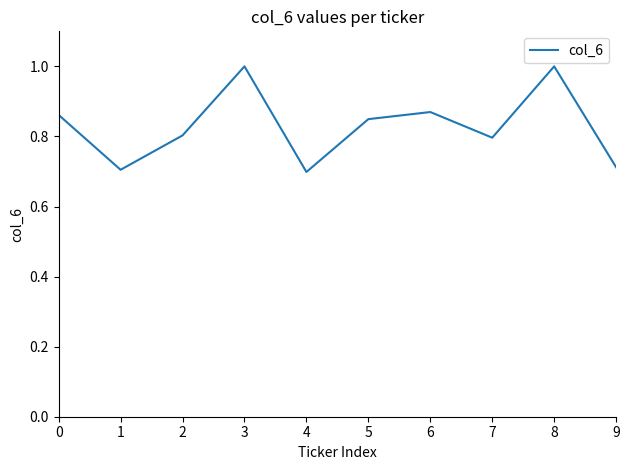

Count the values in the range 0 to 1.

10